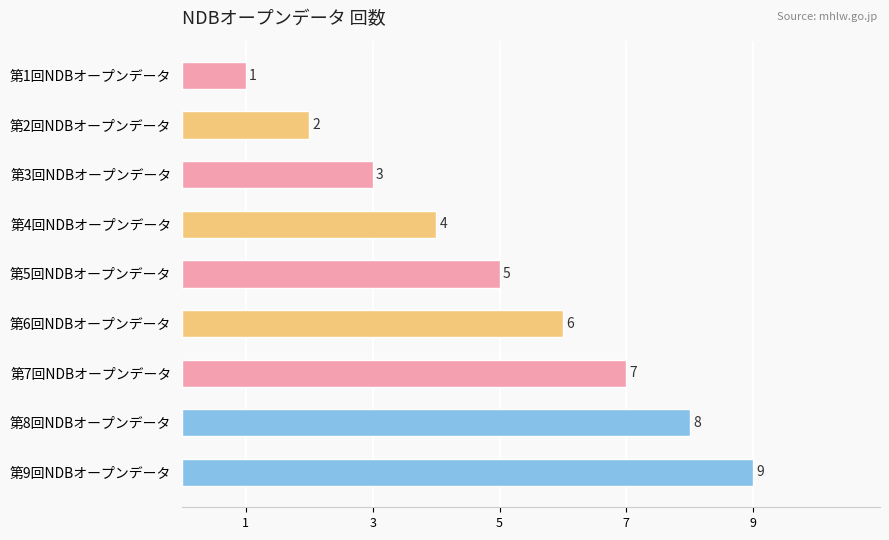

Which category has the lowest value across all series?

第1回NDBオープンデータ